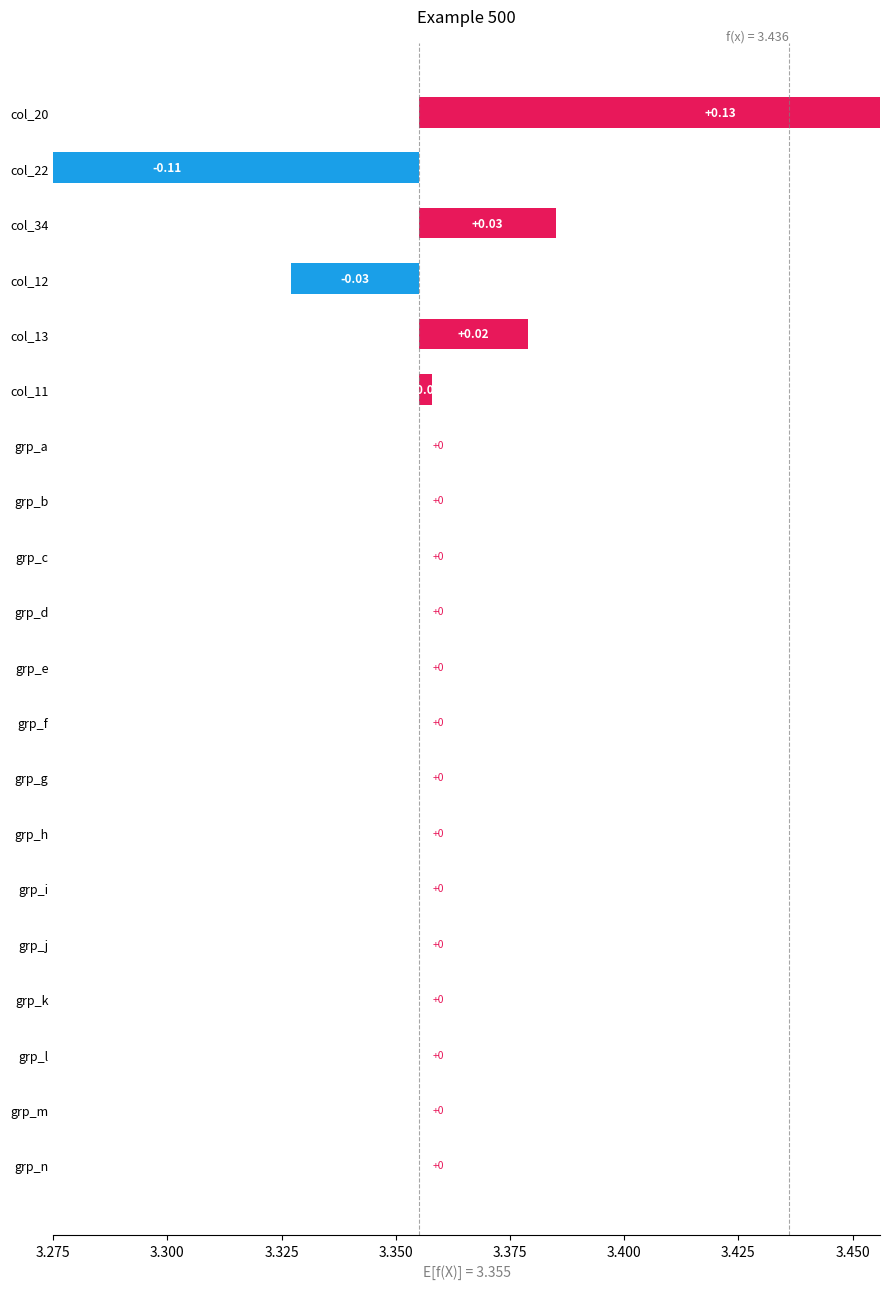

Which series has the largest total across all categories?

col_20